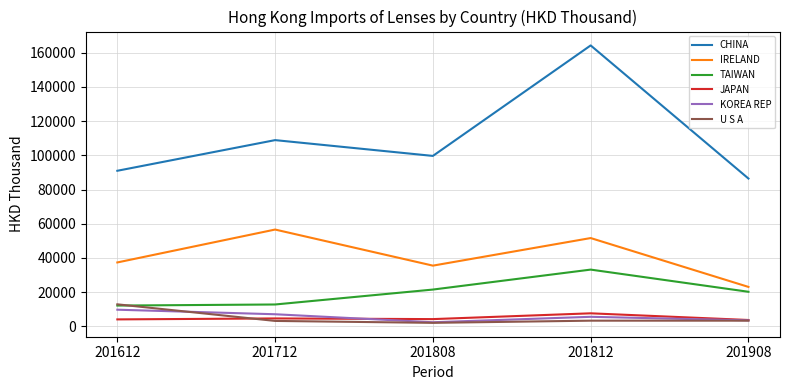

What is the greatest value displayed?

164323.9